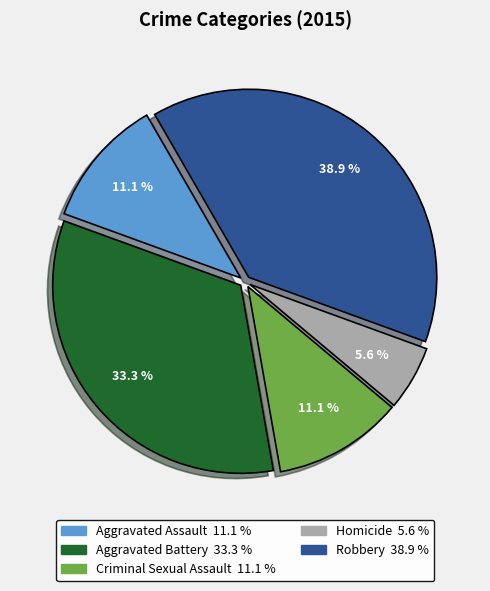

Between Homicide and Aggravated Assault, which is larger?

Aggravated Assault